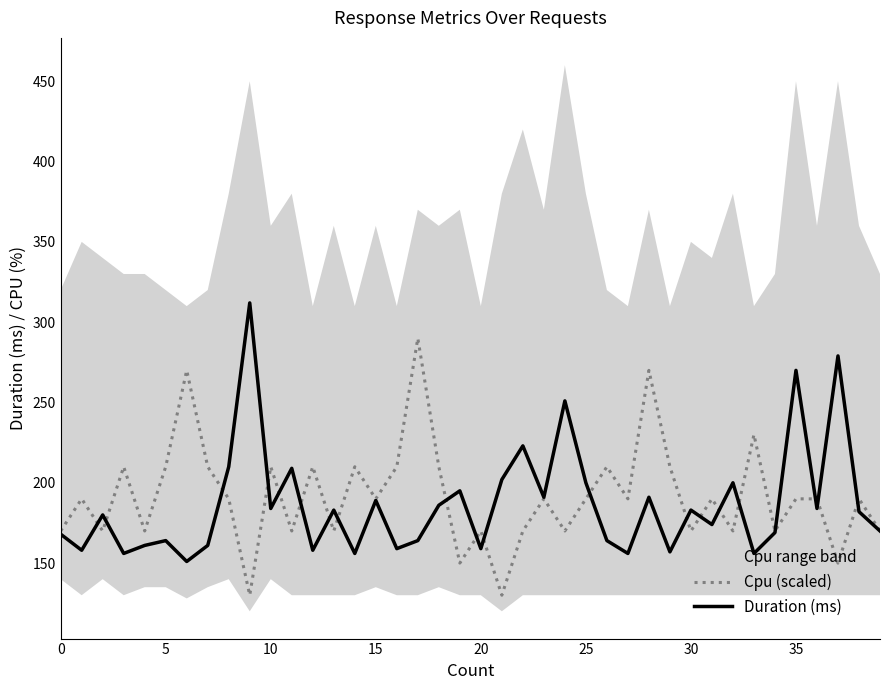

In Duration (ms), how many points are higher than both neighbors (excluding endpoints)?

14